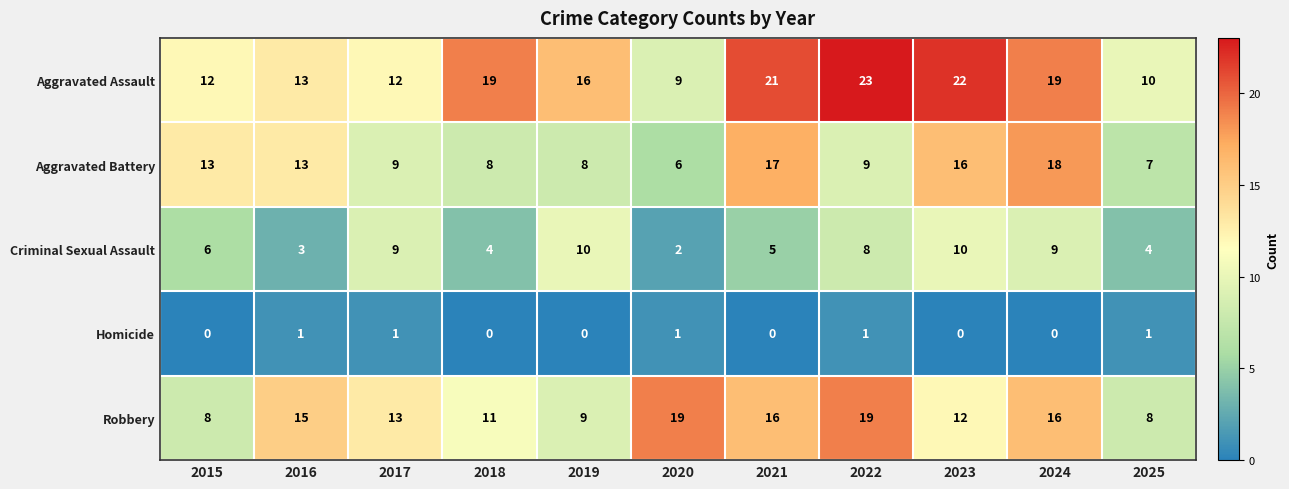

Which series has the largest total across all categories?

Aggravated Assault